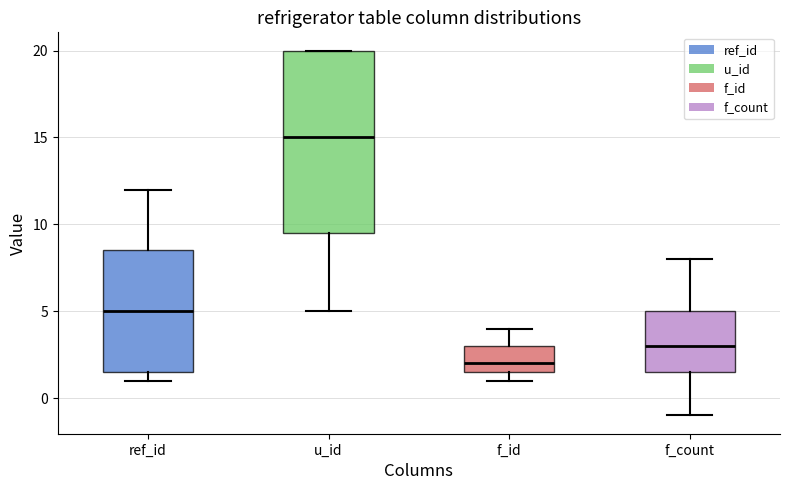

Comparing the boxes themselves (not the whiskers), which one is the tallest?

u_id